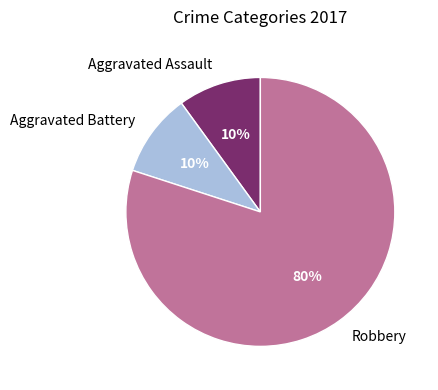

Between Aggravated Battery and Robbery, which is larger?

Robbery